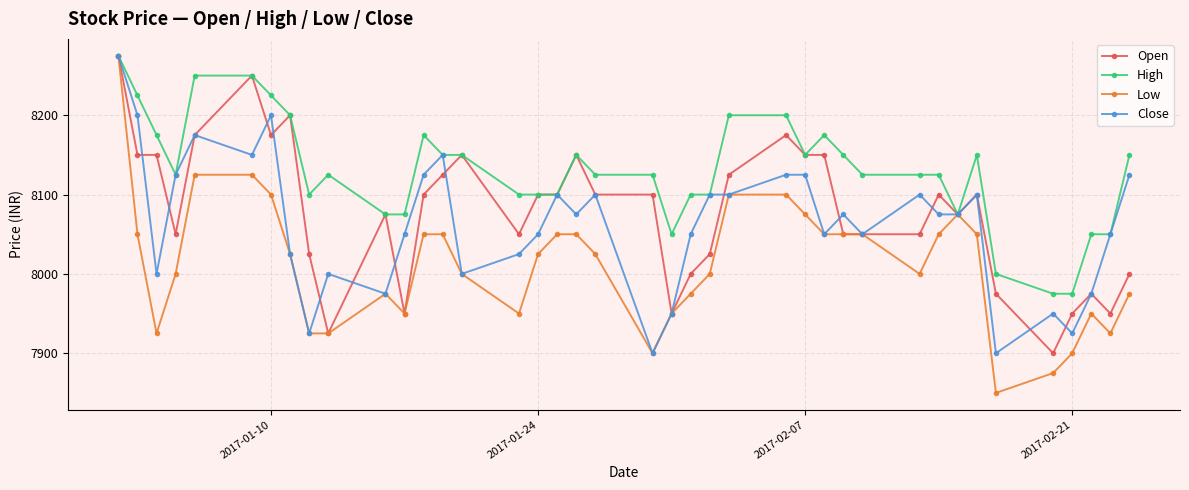

Which series has the largest total across all categories?

High